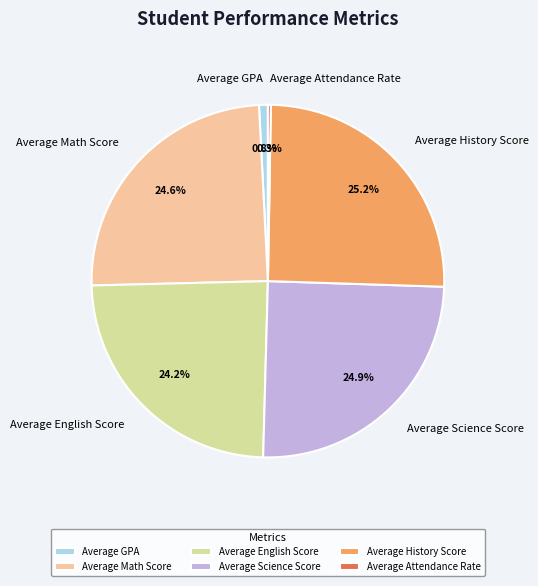

Which has a higher value, Average History Score or Average Math Score?

Average History Score